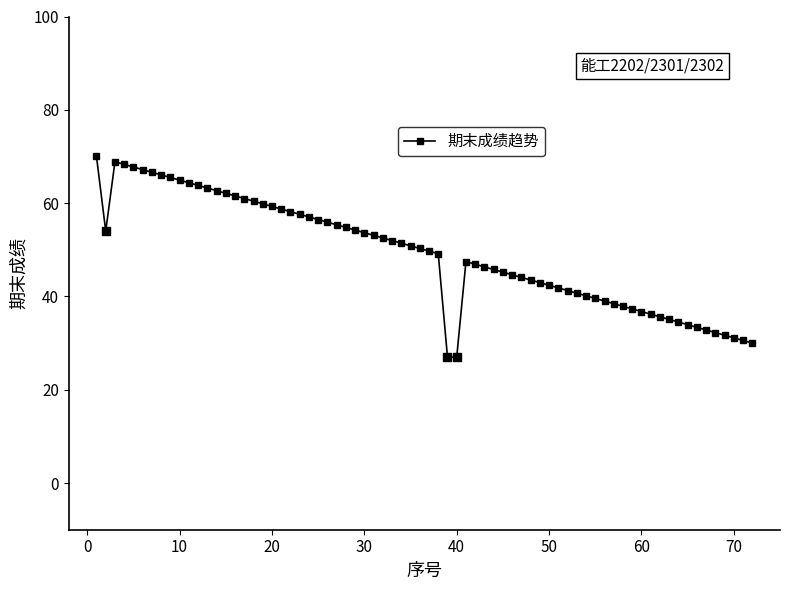

What is the smallest value displayed?

27.0